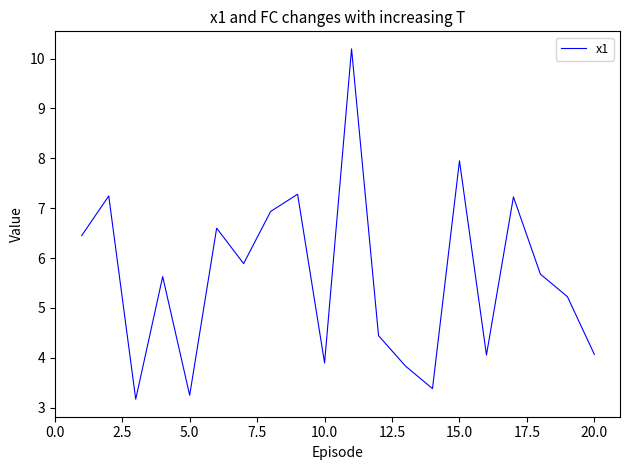

What is the maximum value shown in the chart?

10.2